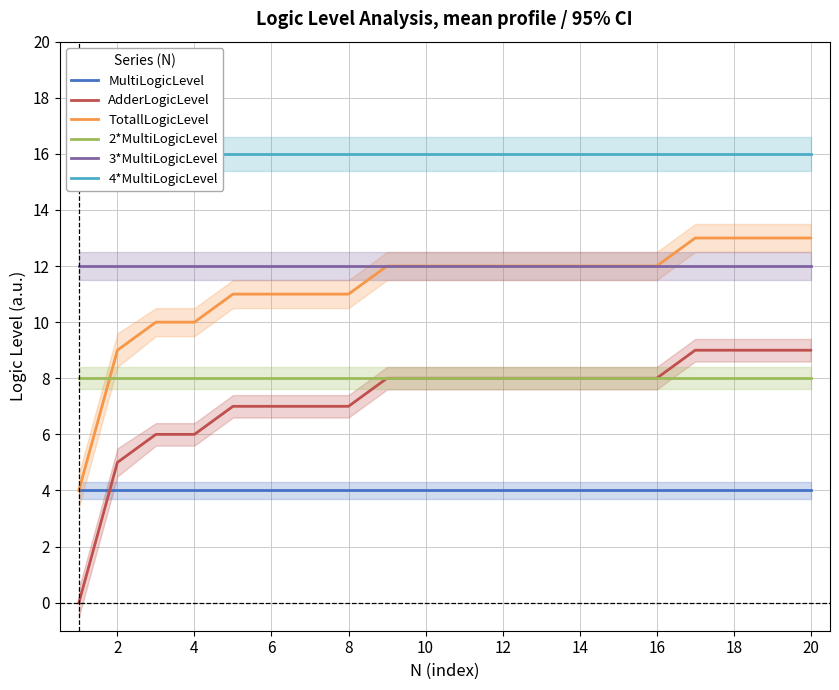

Is this an area chart (filled region under the line)?

No